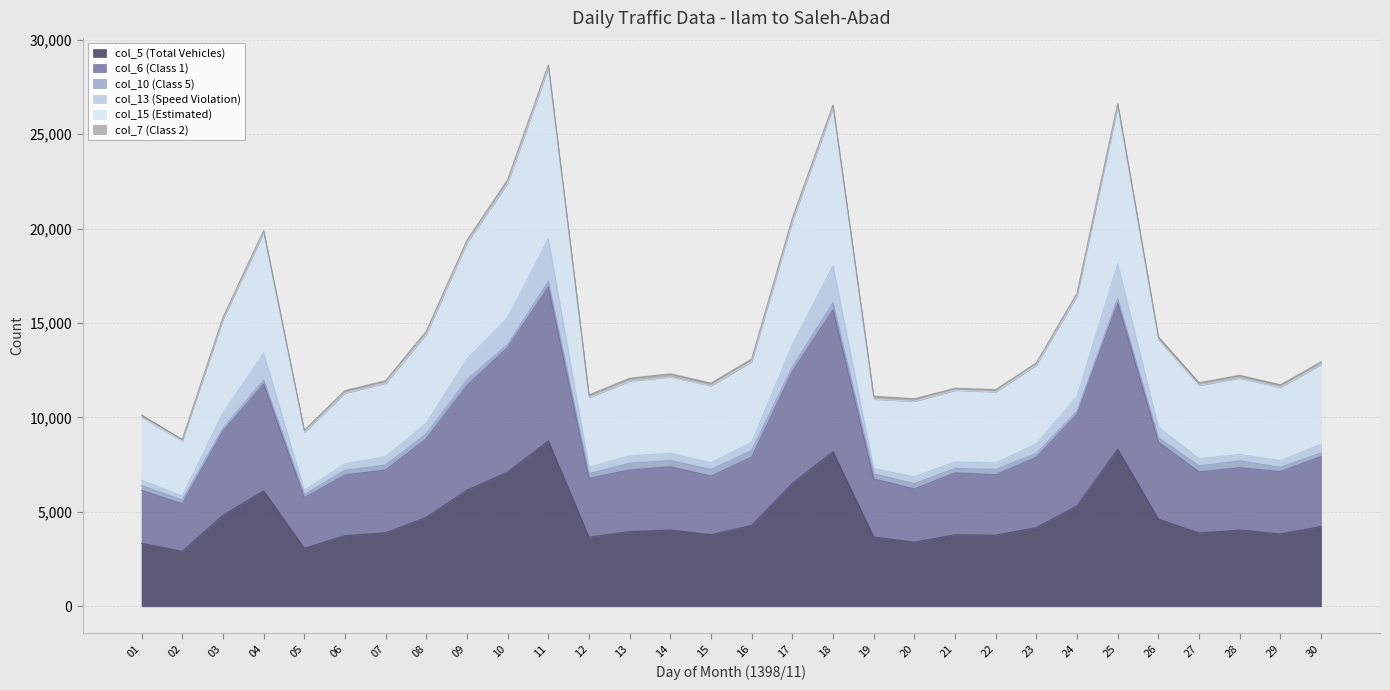

What is the greatest value displayed?

28659